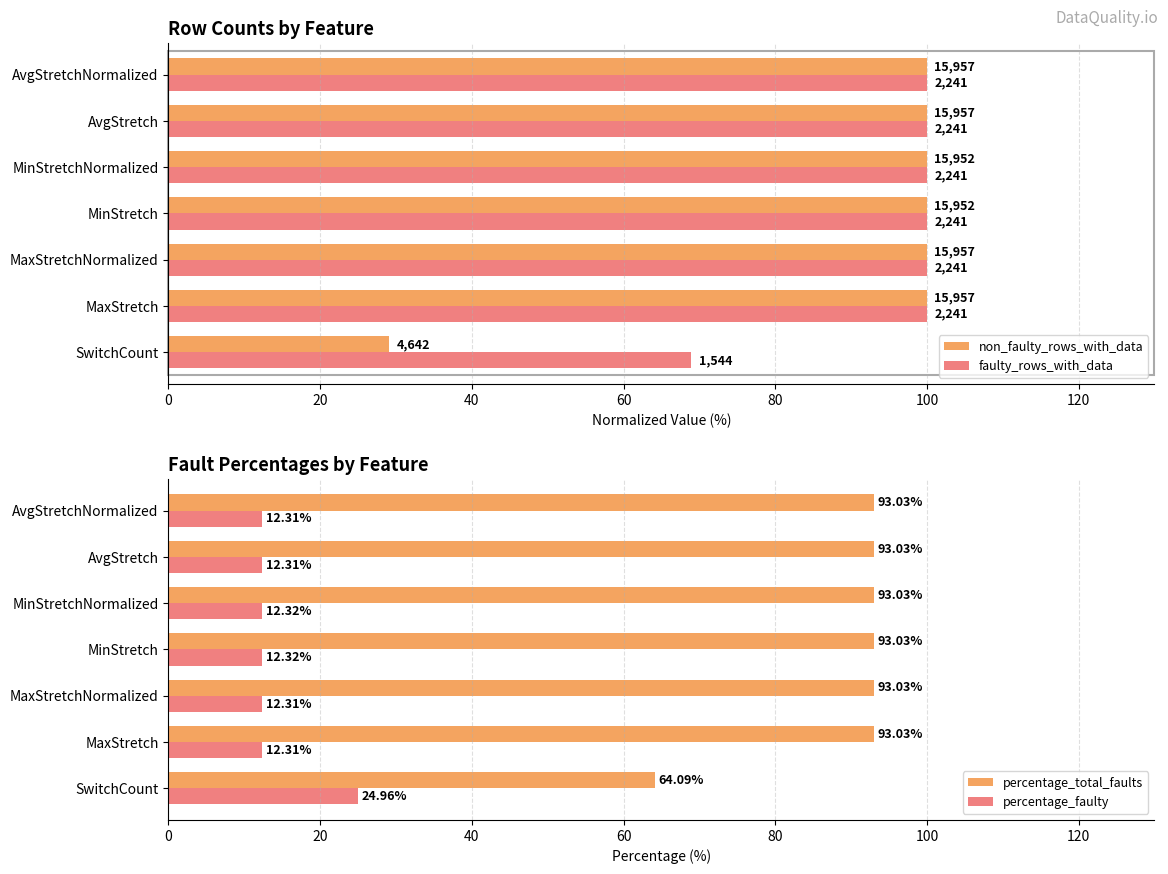

List the series in order of their peak value, highest first.

non_faulty_rows_with_data, faulty_rows_with_data, percentage_total_faults, percentage_faulty